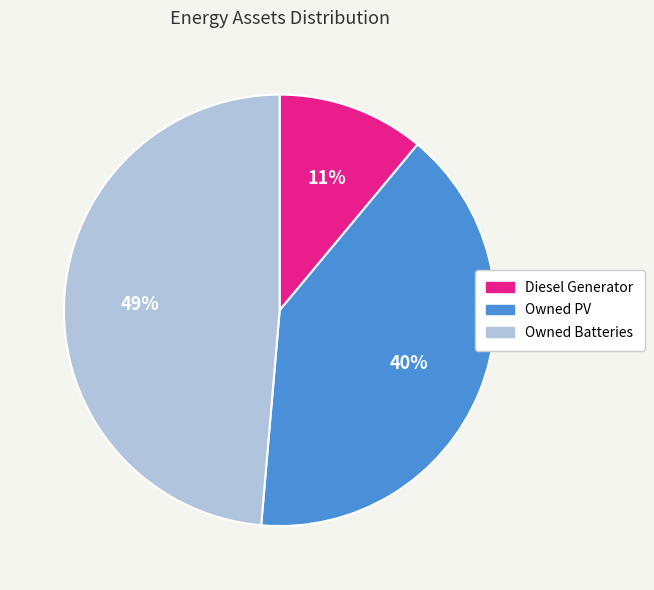

To the nearest percent, what percentage of the pie is Owned Batteries?

49%